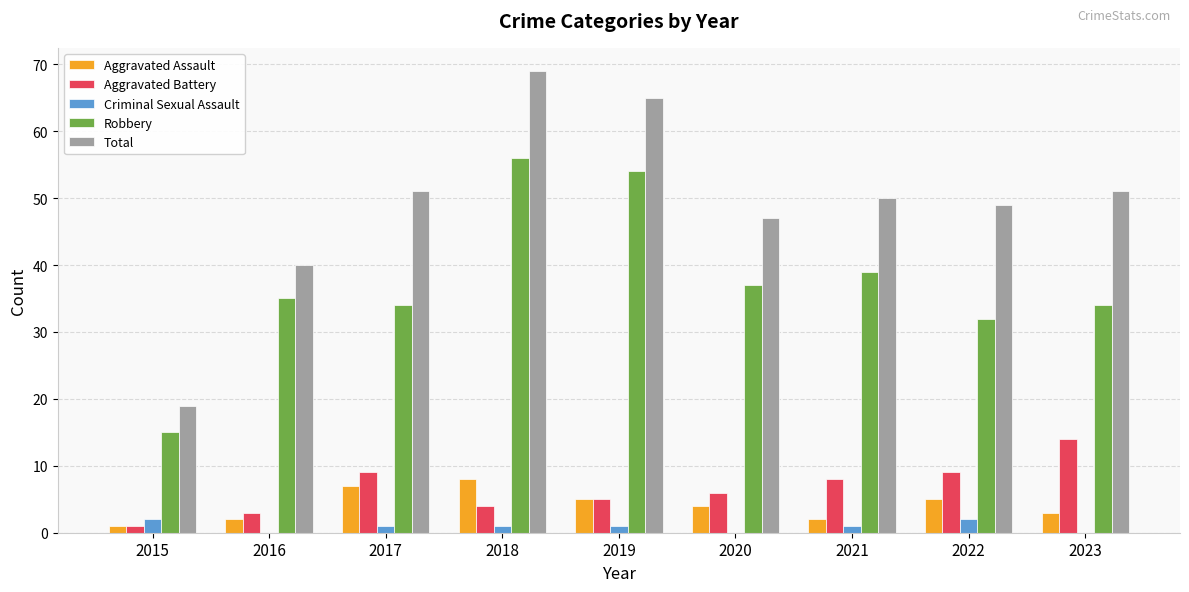

What is the sum of the Aggravated Battery values at 2022 and 2016?

12